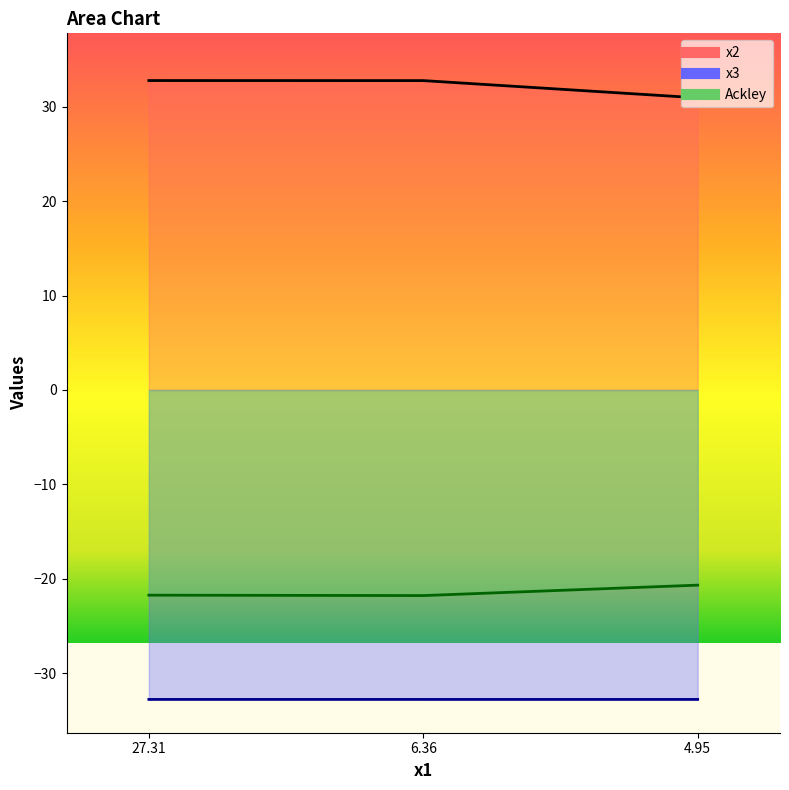

How many series are shown in this chart?

3